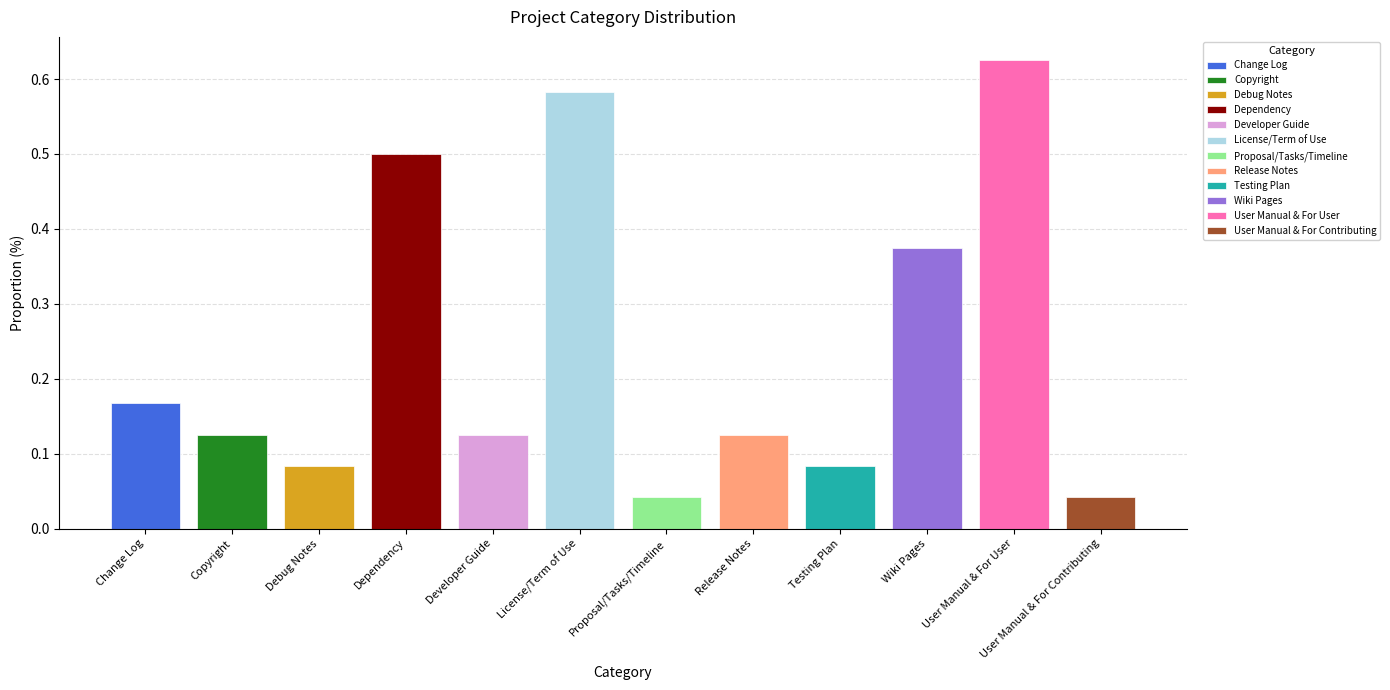

Where is the data nearest to the value 0?

Proposal/Tasks/Timeline